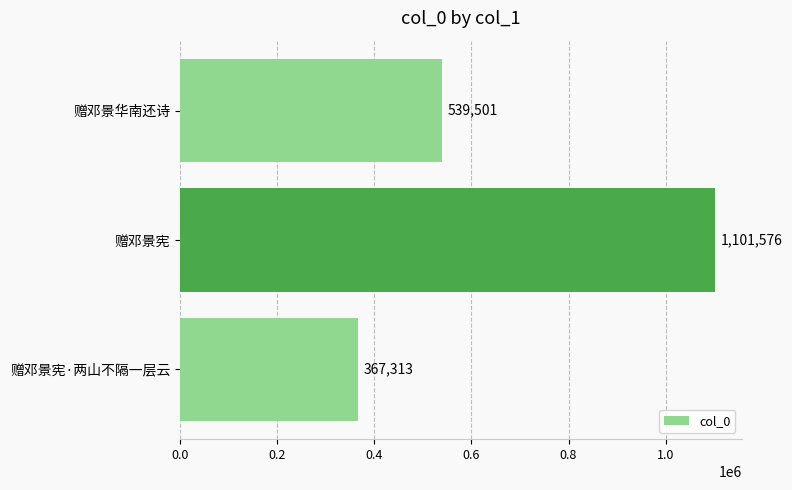

How many series are shown in this chart?

1